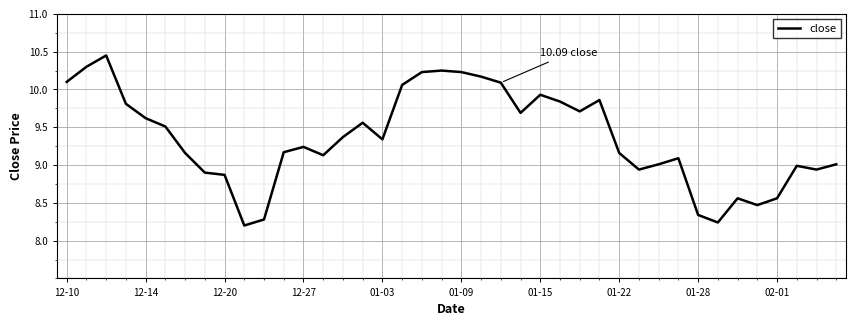

How many lines are shown in the chart?

1